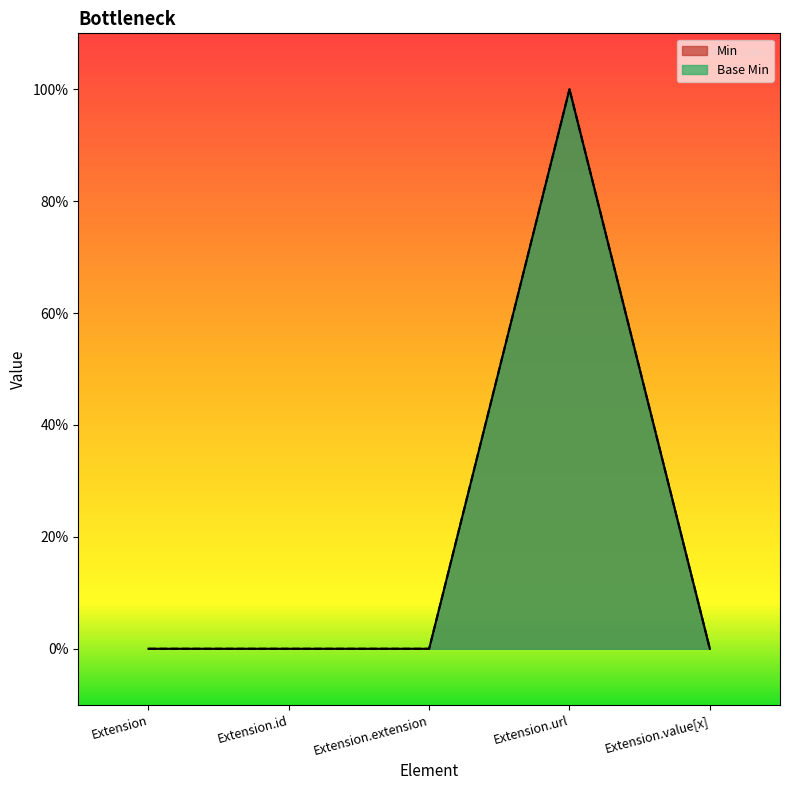

At which label does Base Min reach its peak?

Extension.url